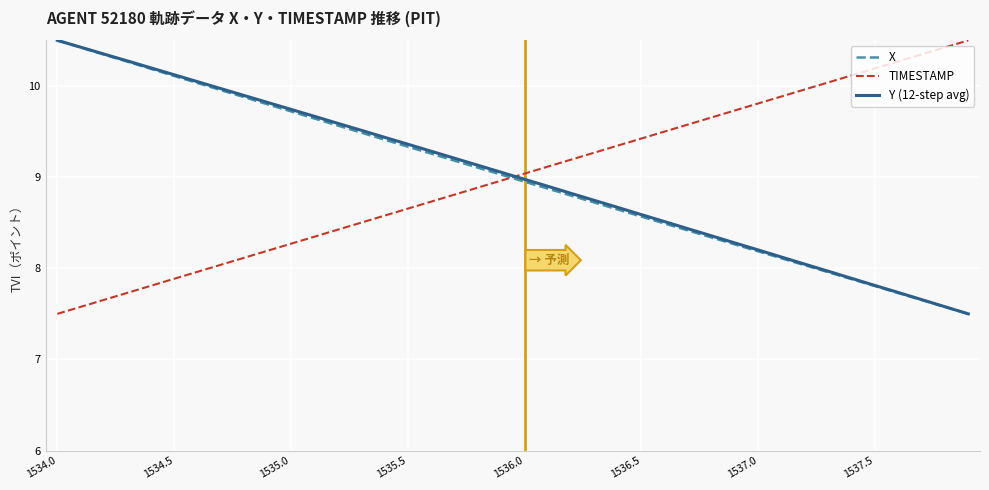

Count the number of data series in this chart.

3